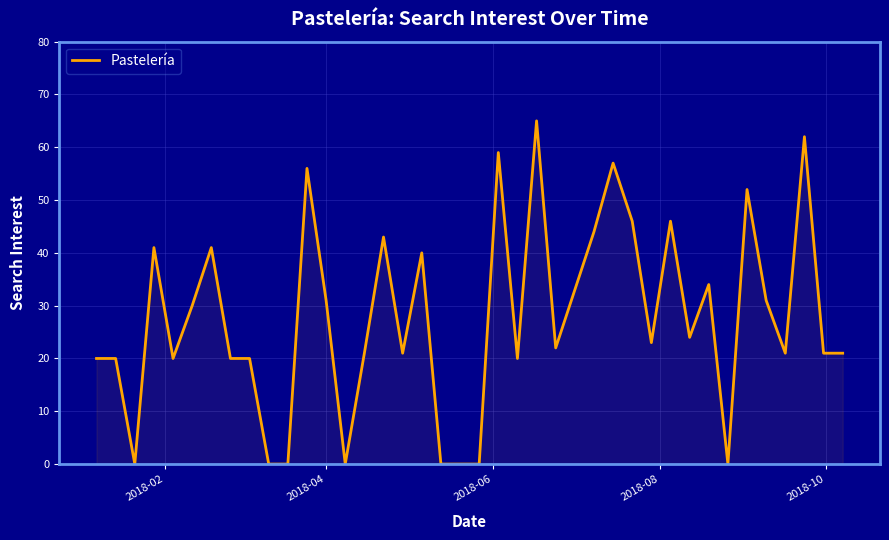

What is the maximum value shown in the chart?

65